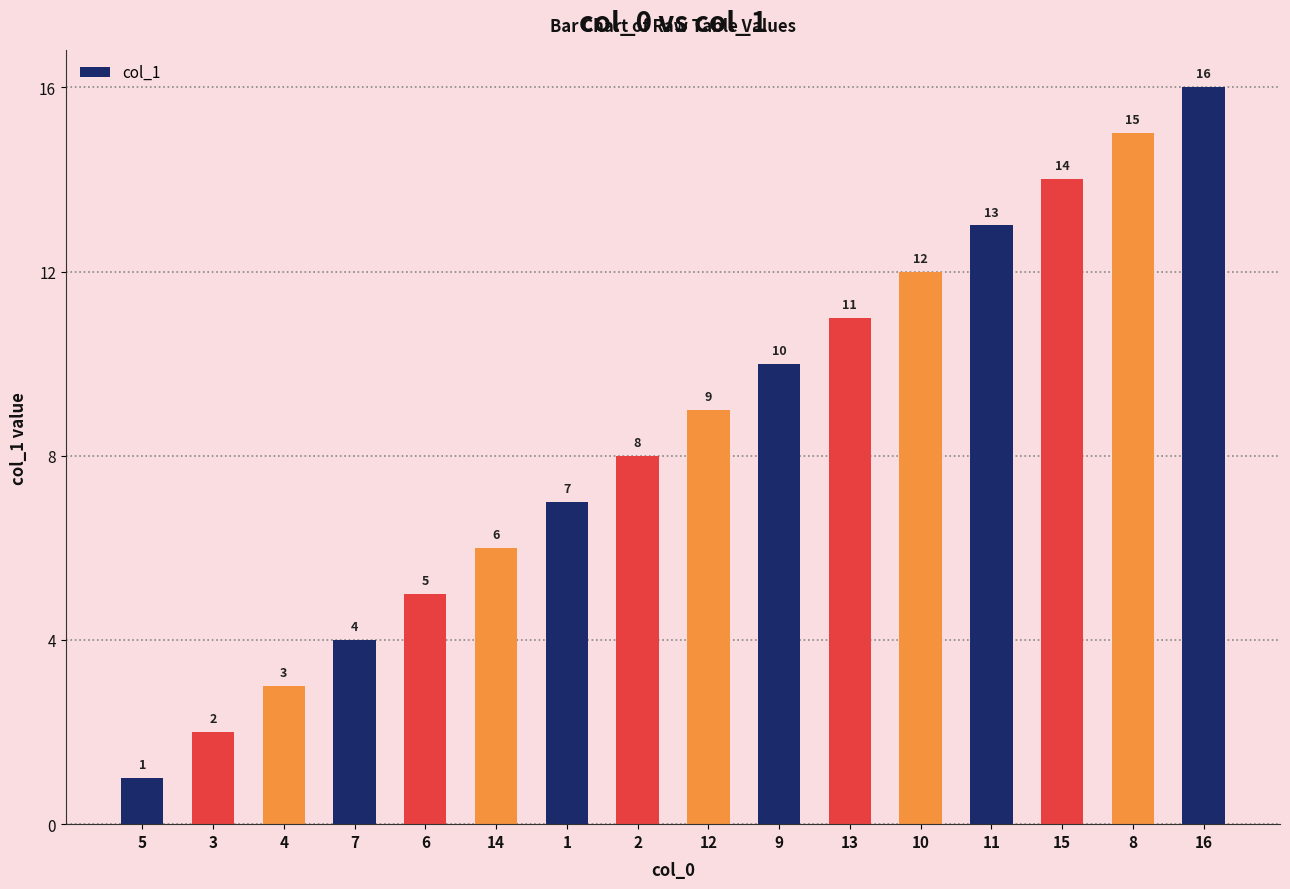

What is the maximum value shown in the chart?

16